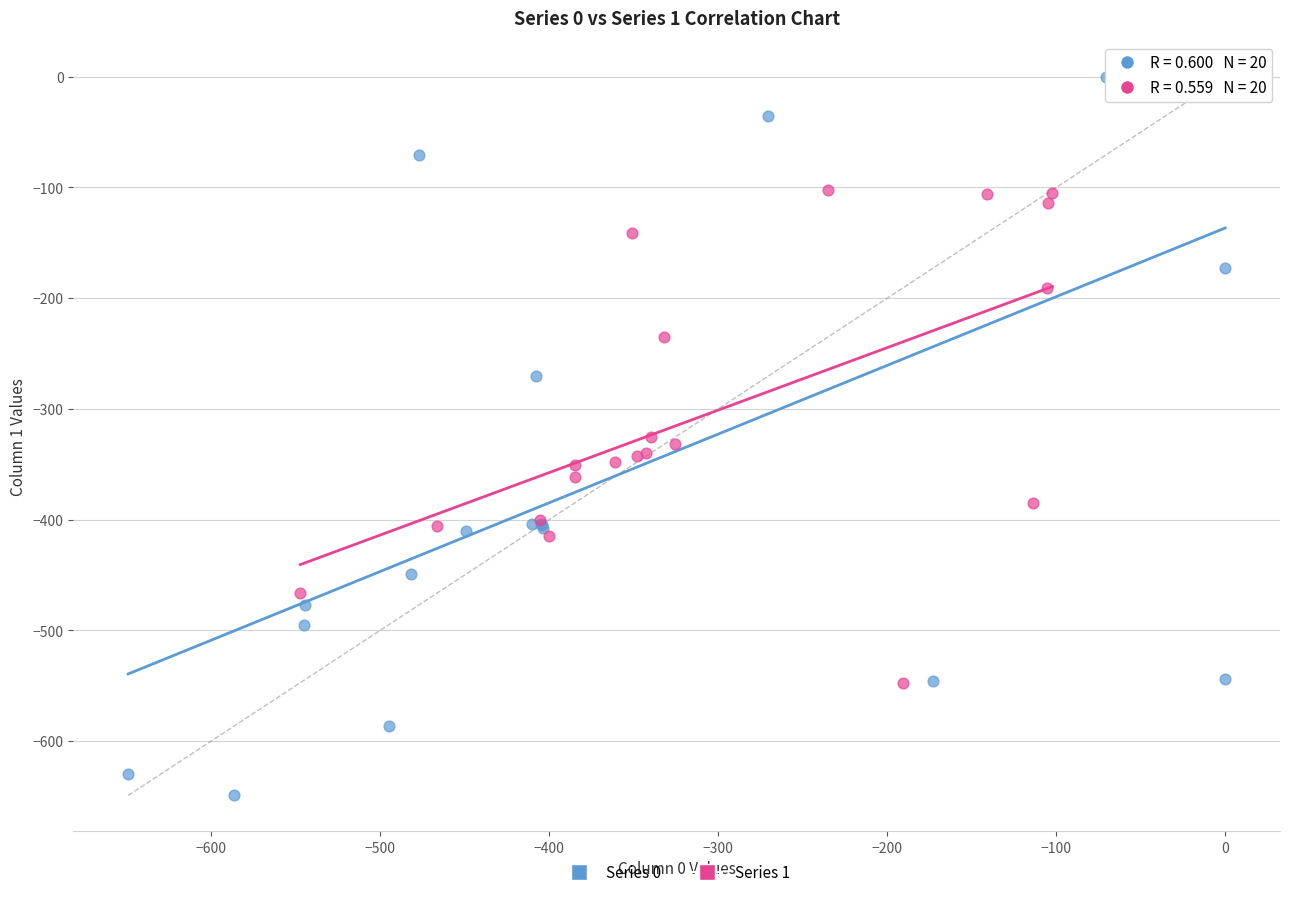

Which series reaches the maximum Y coordinate?

Series 0